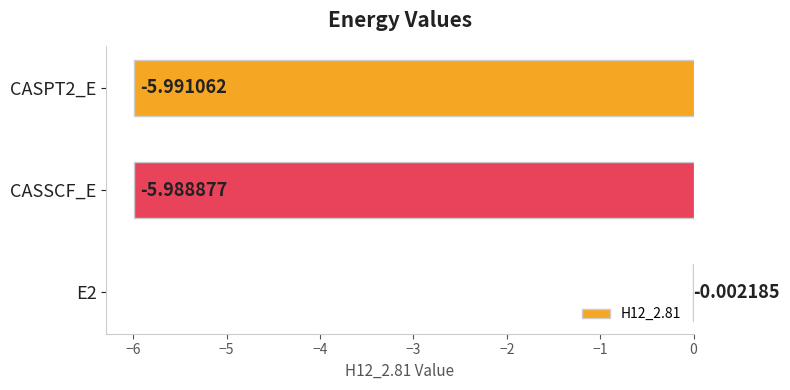

What is the sum of all values?

-12.0